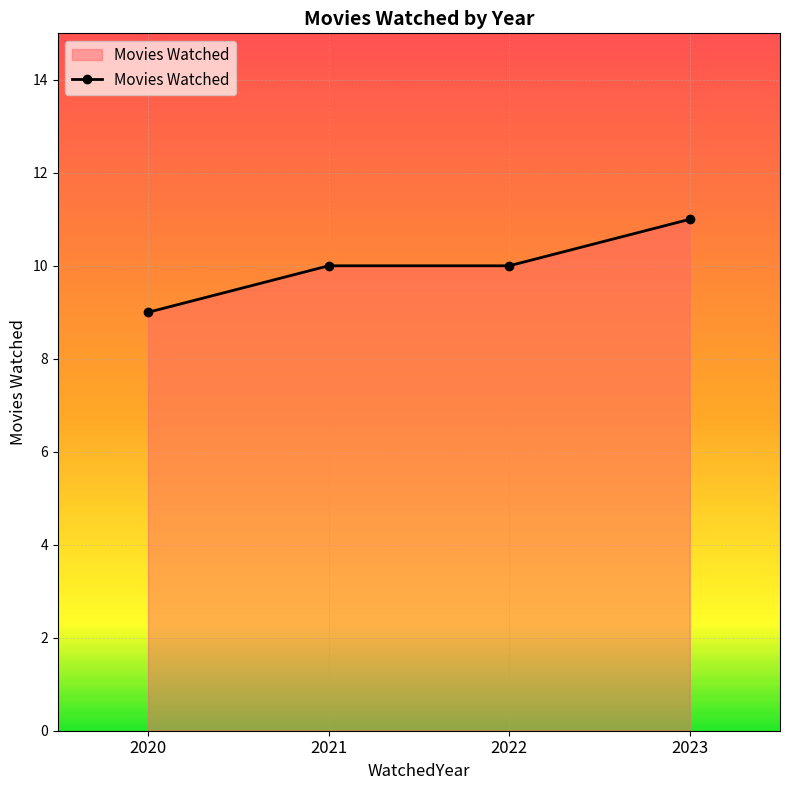

Which category has the highest value across all series?

2023